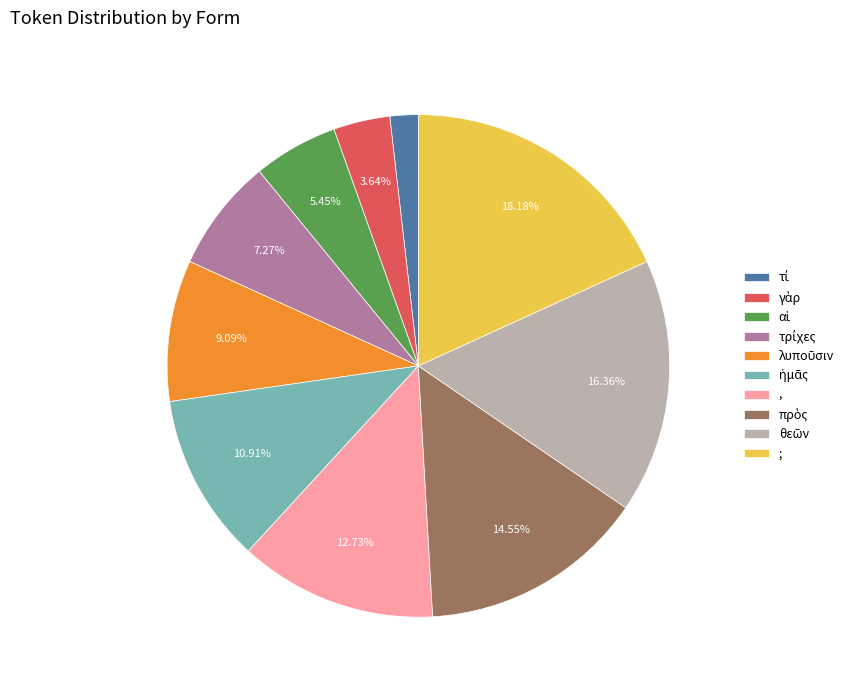

Does , represent more than half of the total?

No